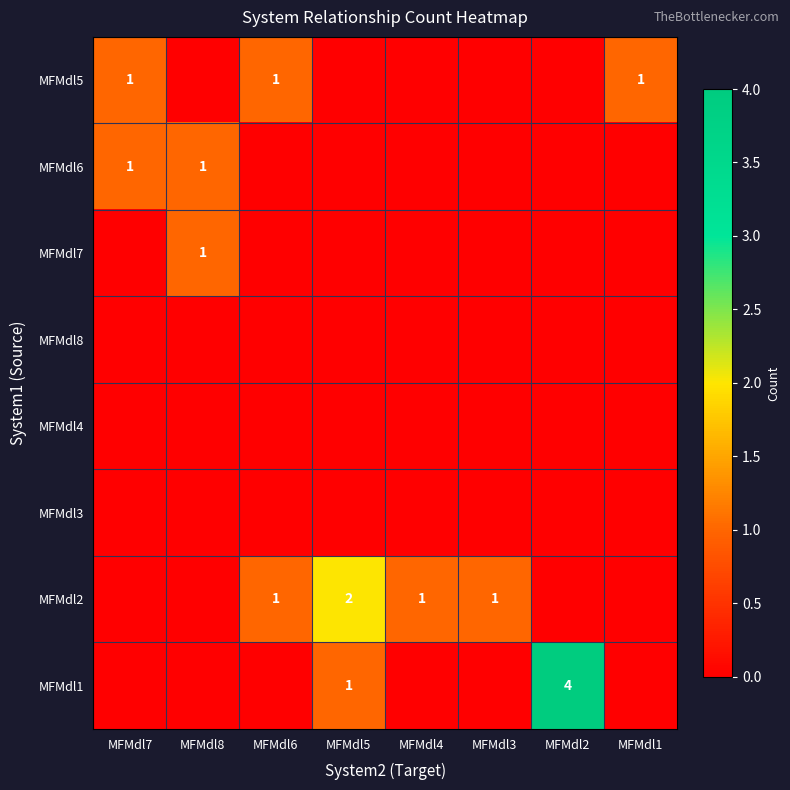

At which category is the sum across all series the highest?

MFMdl2